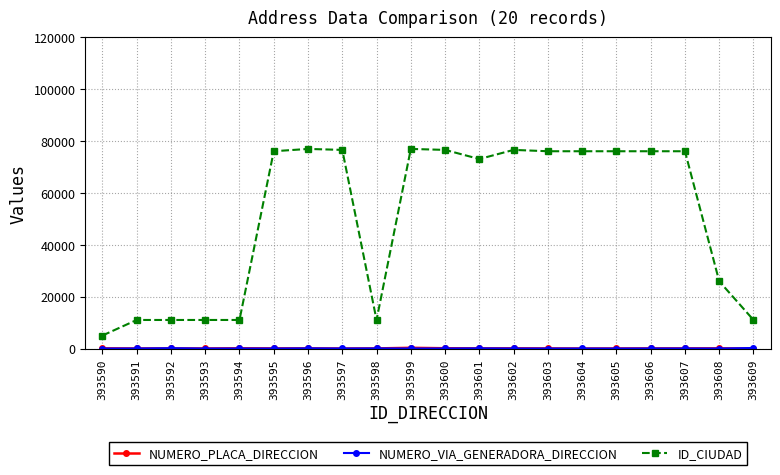

Which series has the largest total across all categories?

ID_CIUDAD